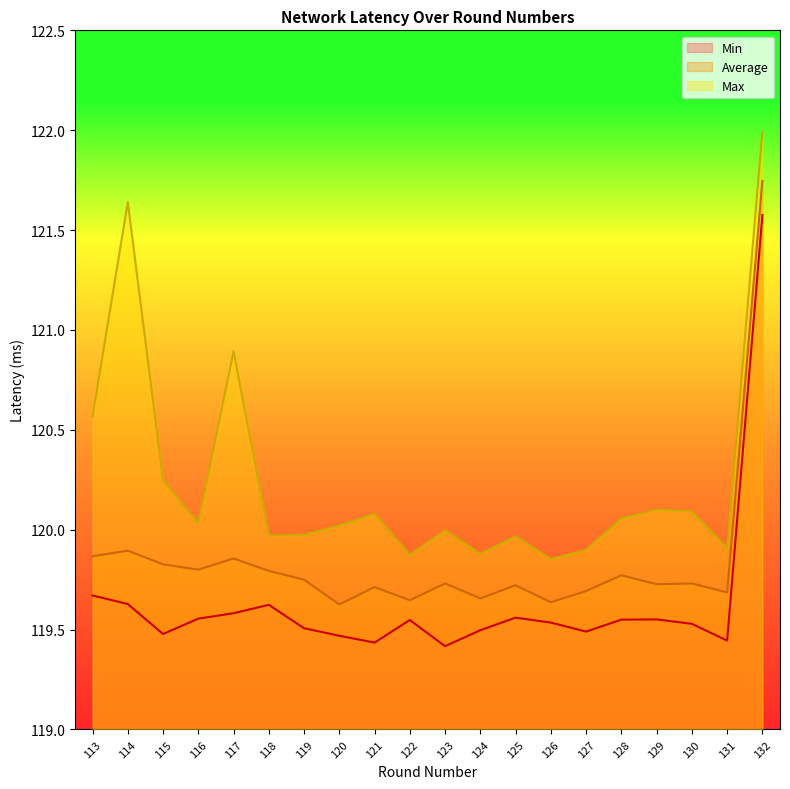

What is the difference between the maximum and second lowest values in the Min series?

2.1